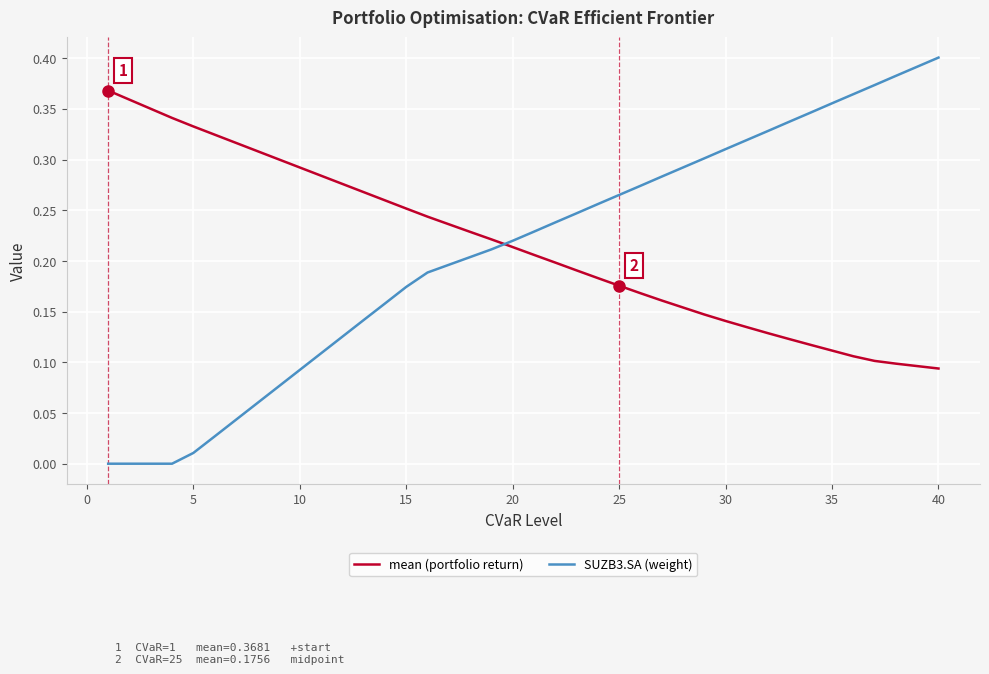

Rank the series by their maximum value, from lowest to highest.

mean (portfolio return), SUZB3.SA (weight)